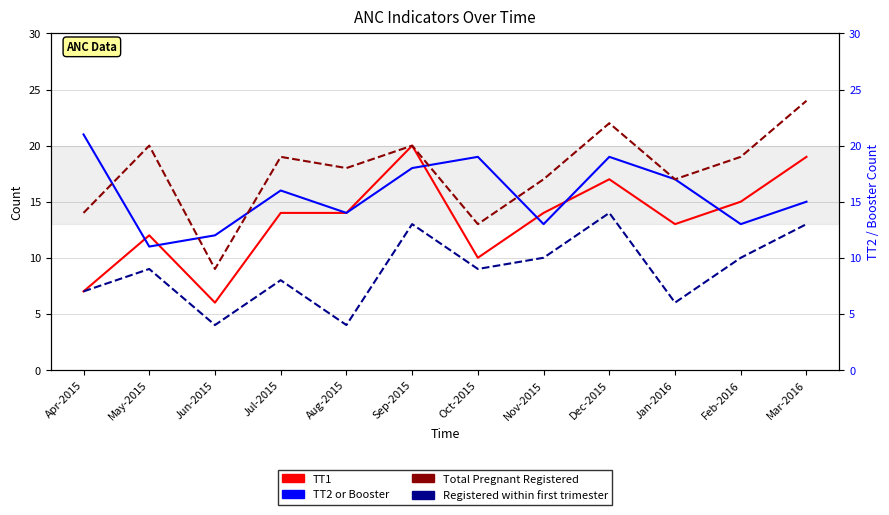

How many interior local valleys does the TT2 or Booster series have?

4